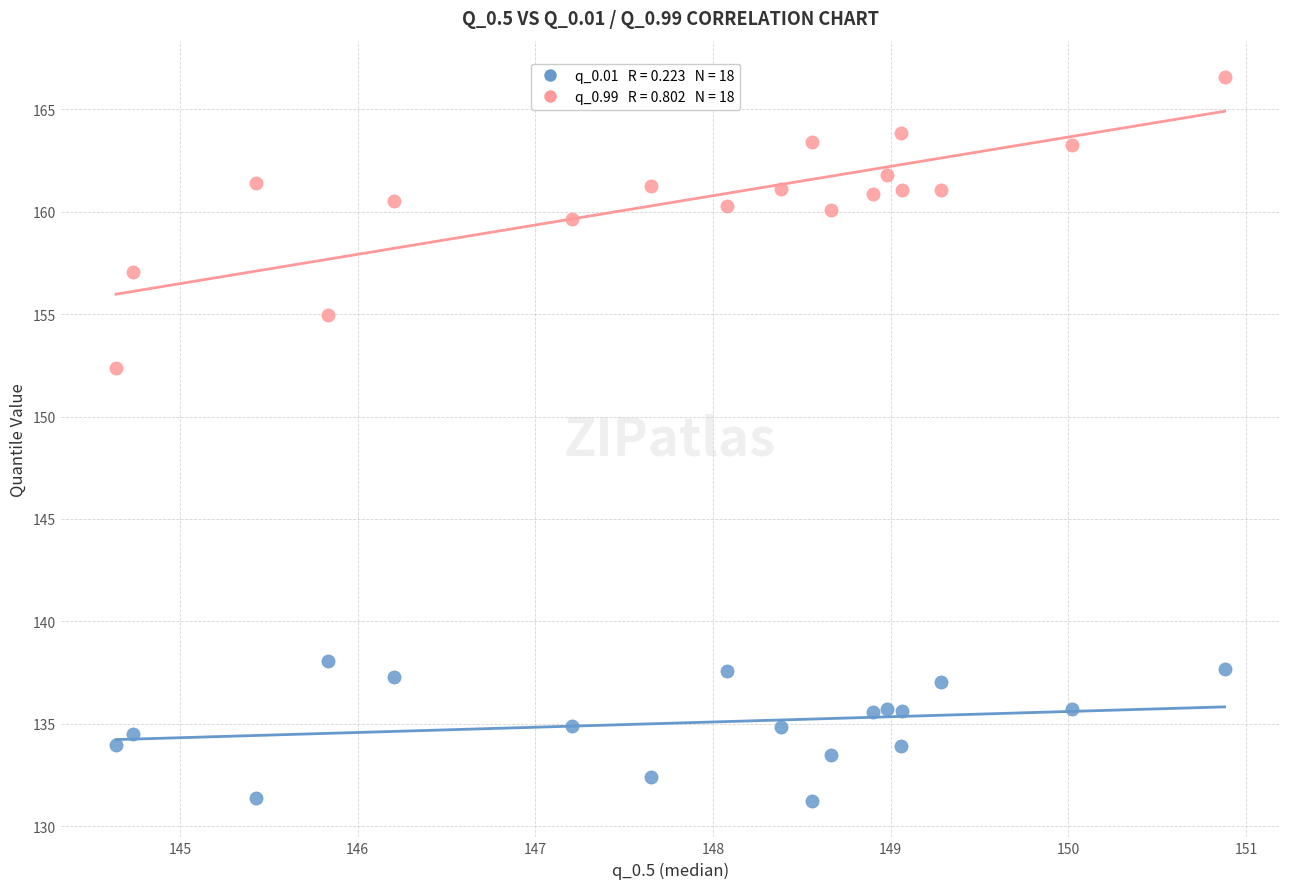

Across all data points, what is the range of Y values (max minus min)?

35.4